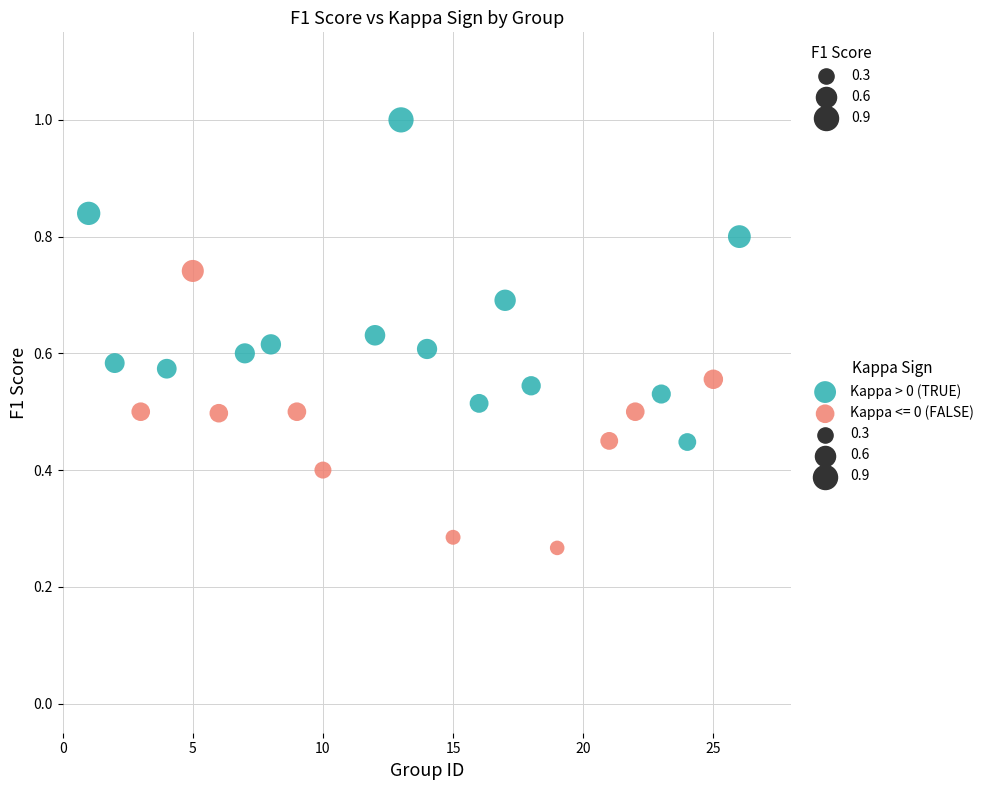

Which series contains the lowest Y value?

Kappa <= 0 (FALSE)